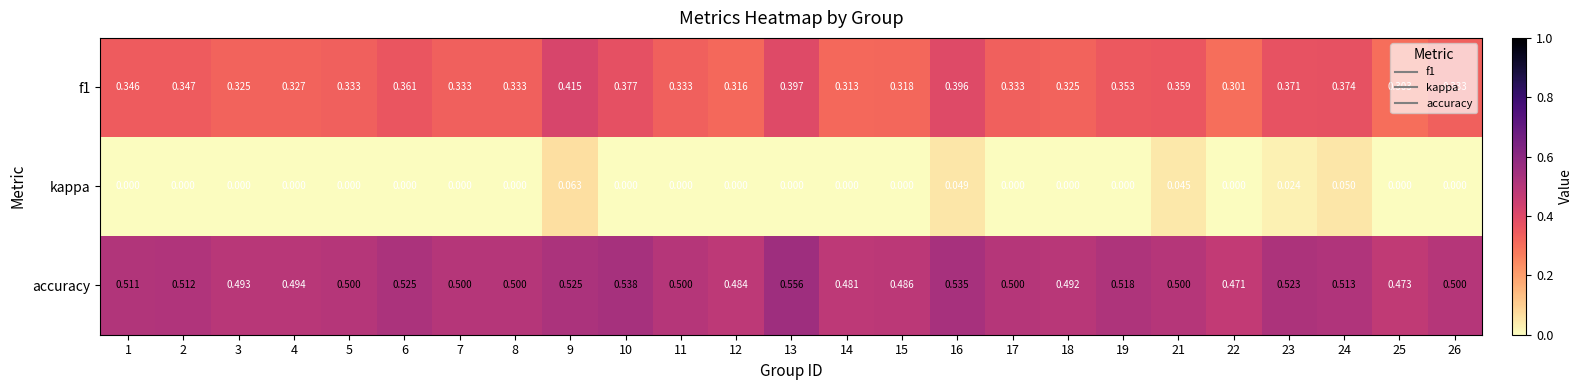

Is the value of f1 at 6 greater than the value of kappa at 17?

Yes